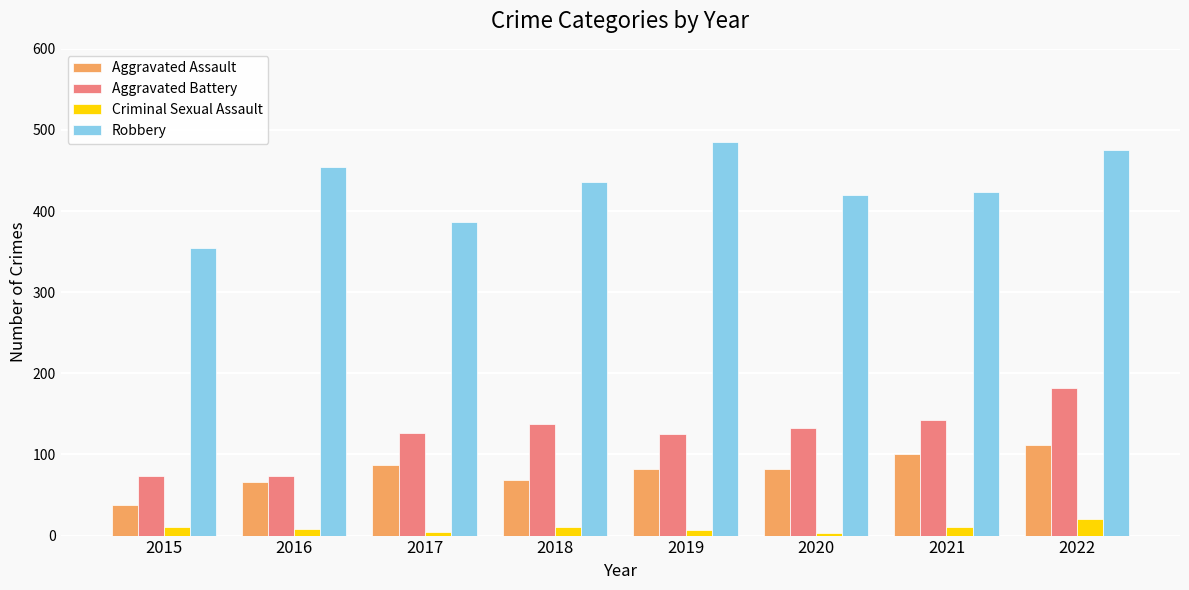

Between 2016 and 2021, which series saw the biggest shift?

Aggravated Battery